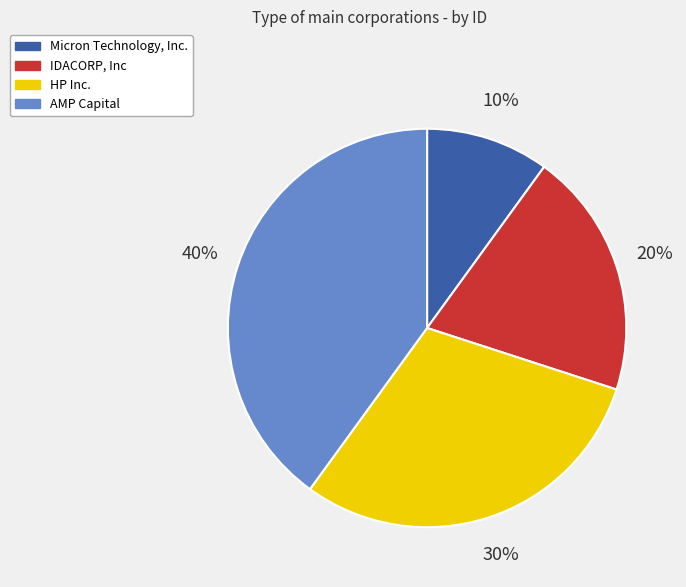

What percentage is the IDACORP, Inc slice, to the nearest percent?

20%